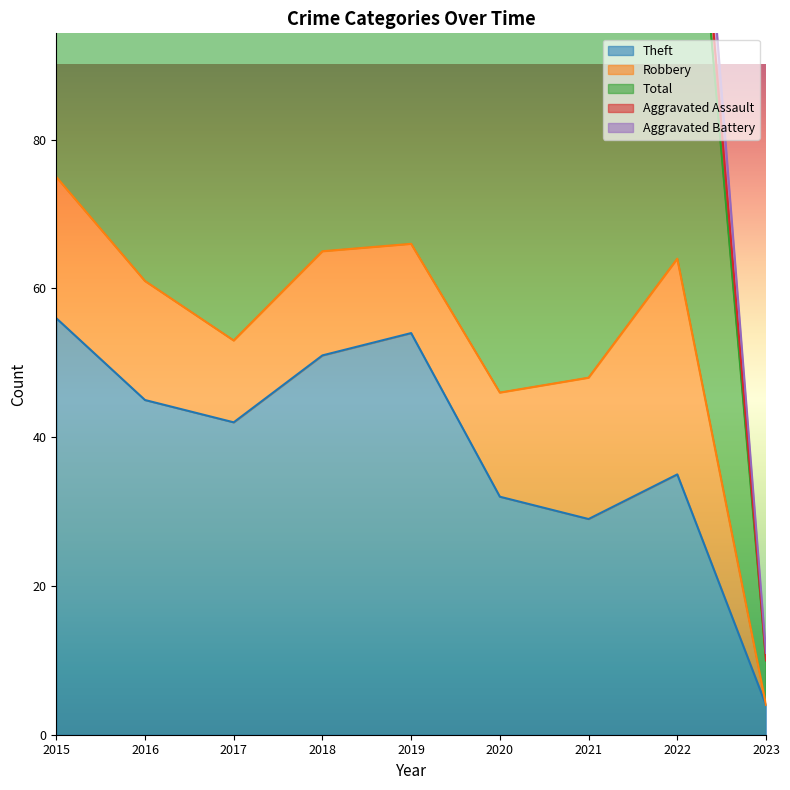

What is the difference between the highest and lowest values at 2020?

53